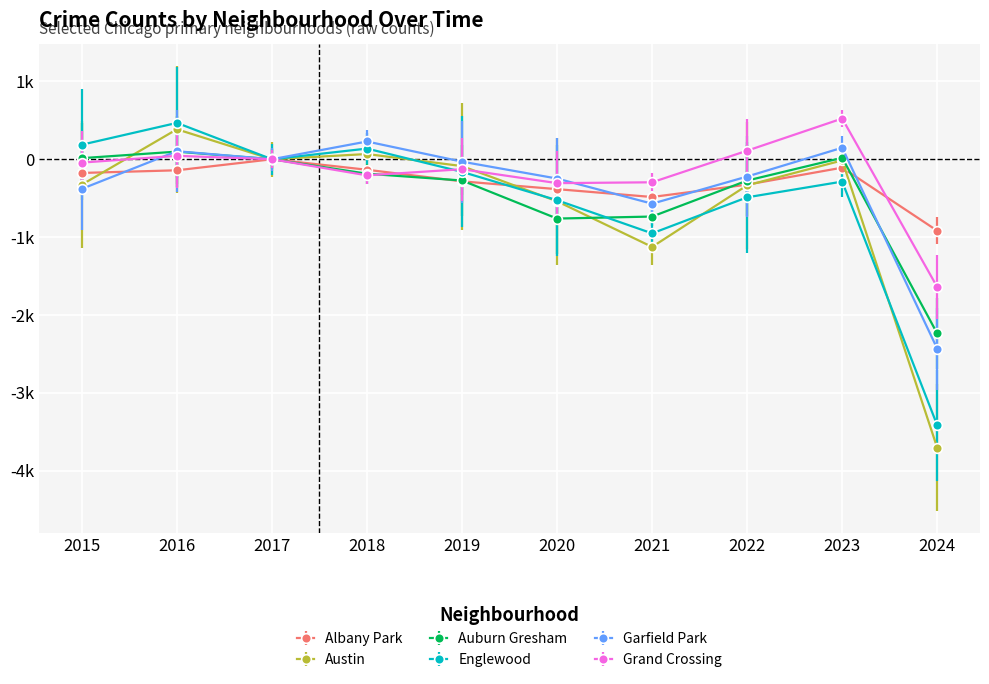

What are all the series names shown in the legend?

Albany Park, Austin, Auburn Gresham, Englewood, Garfield Park, Grand Crossing